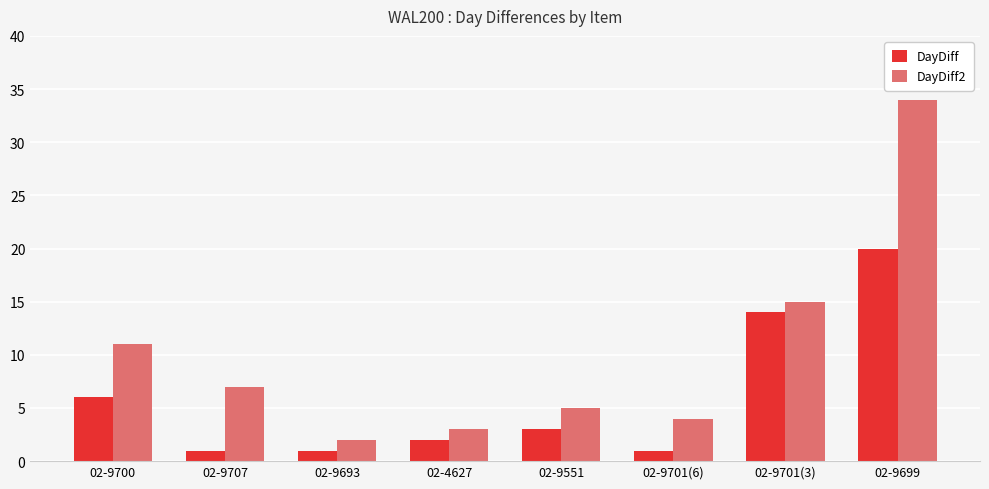

At which label does DayDiff2 first exceed 7?

02-9700